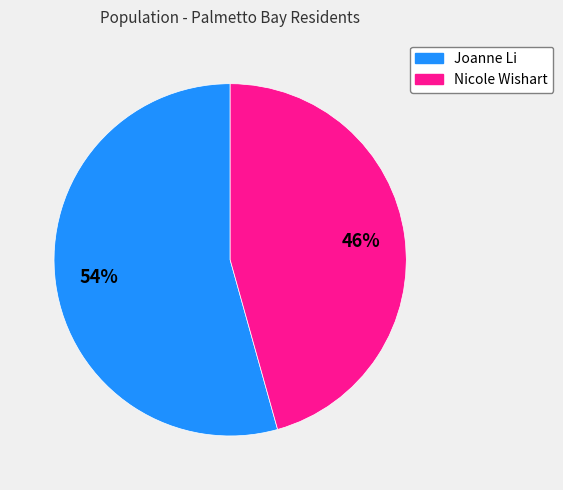

To the nearest percent, what is the combined percentage of Joanne Li and Nicole Wishart?

100%